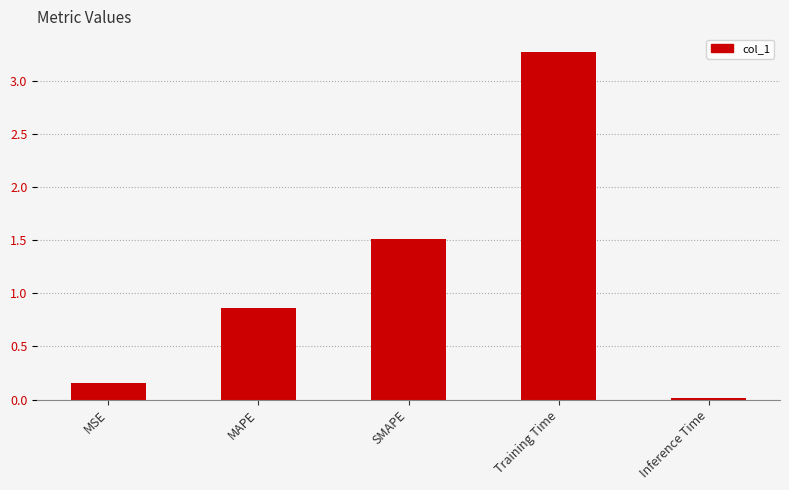

Count the number of categories in the chart.

5